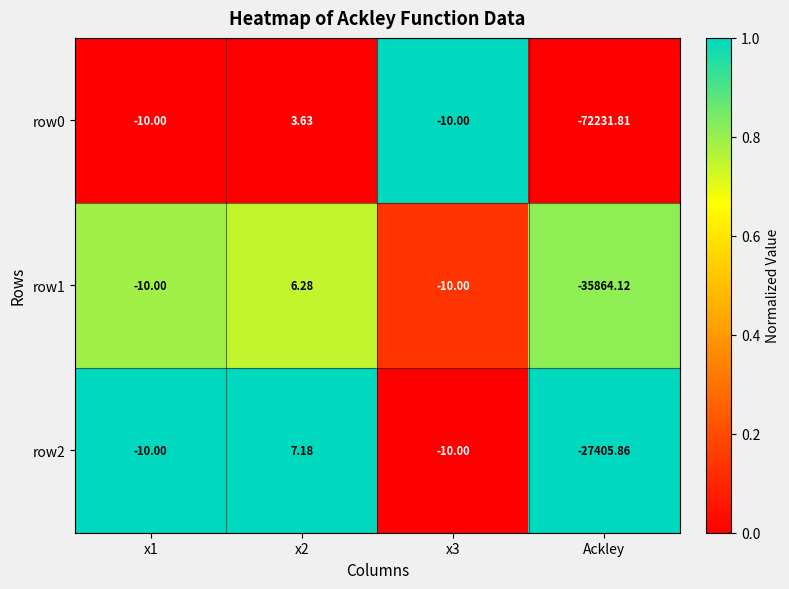

Which label corresponds to the smallest value in the chart?

Ackley